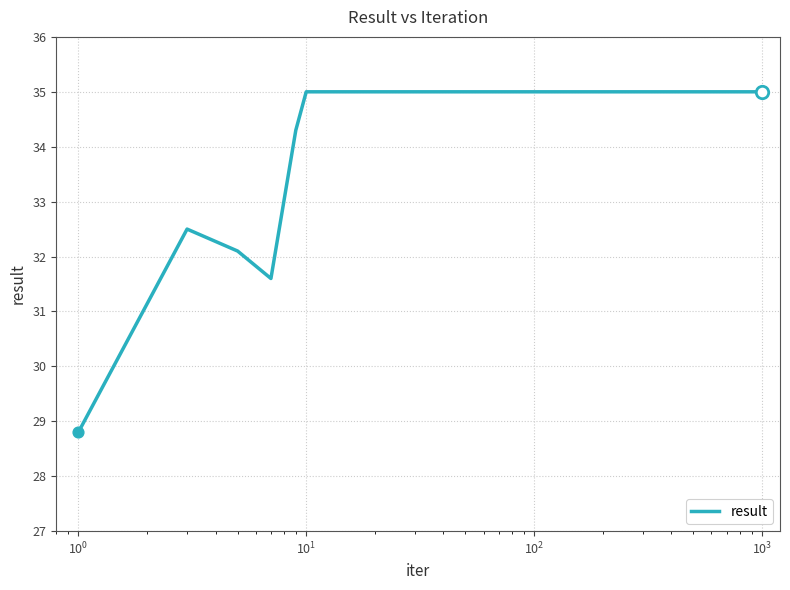

What is the greatest value displayed?

35.0